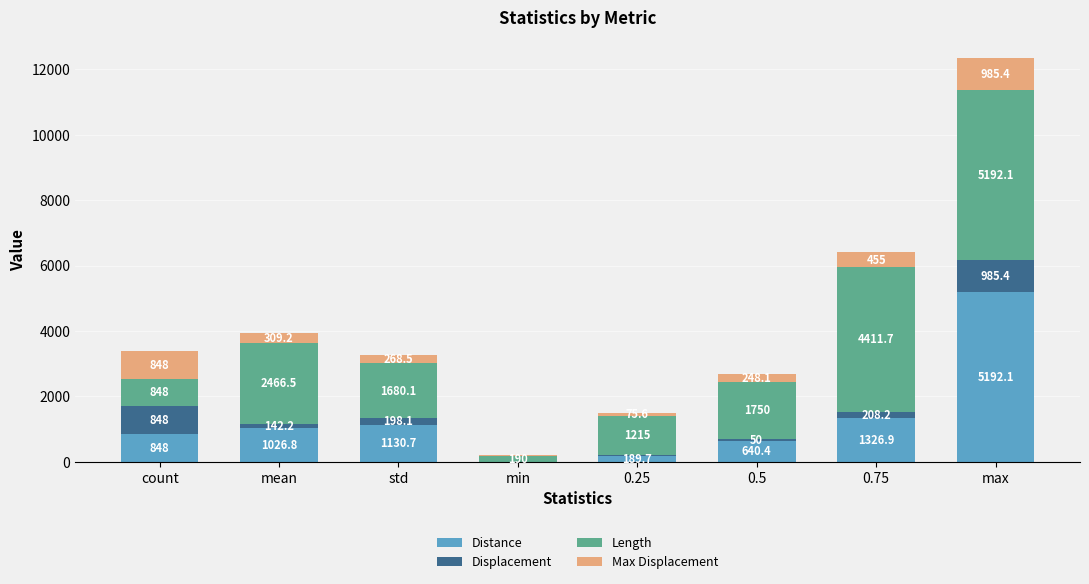

What is the total value across all series at 0.75?

6401.8